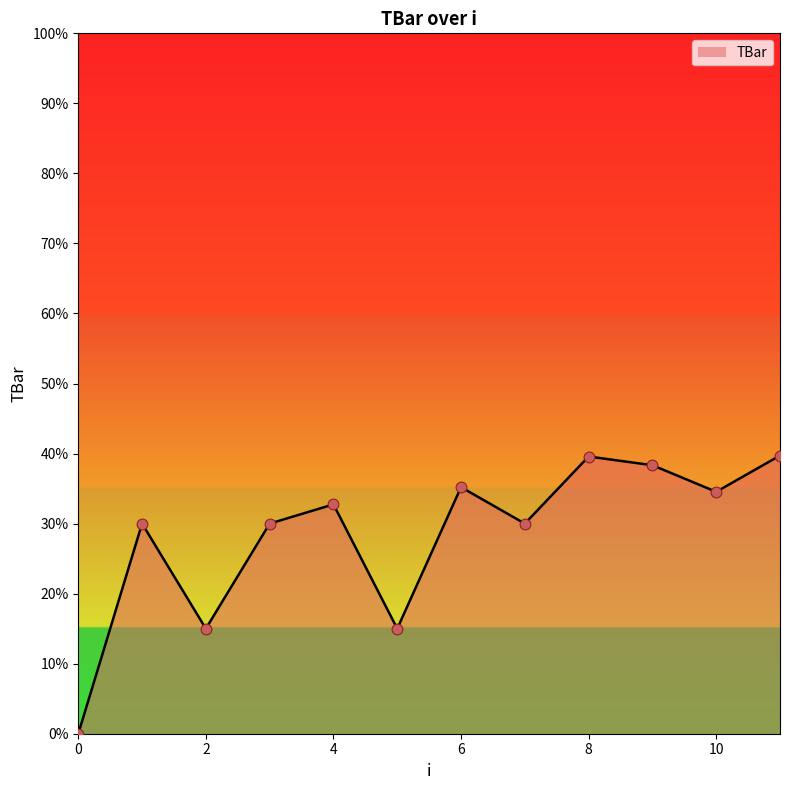

What is the maximum value shown in the chart?

39.7